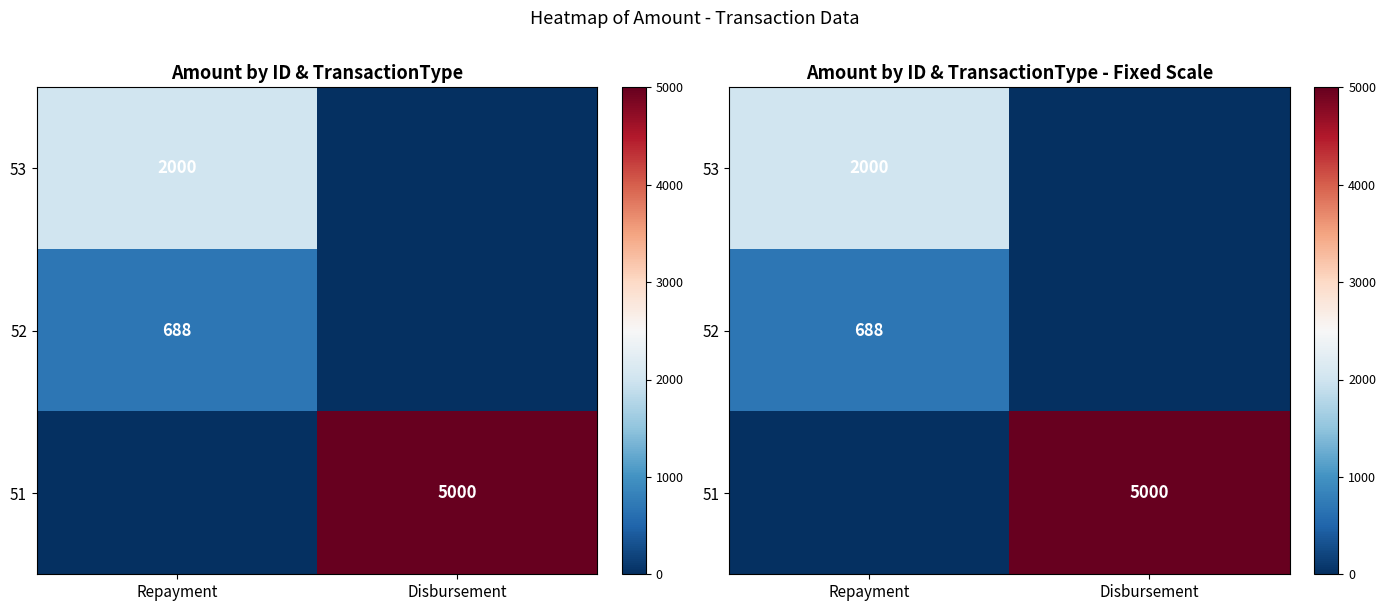

Is it true that 53 equals 0 at Disbursement?

True